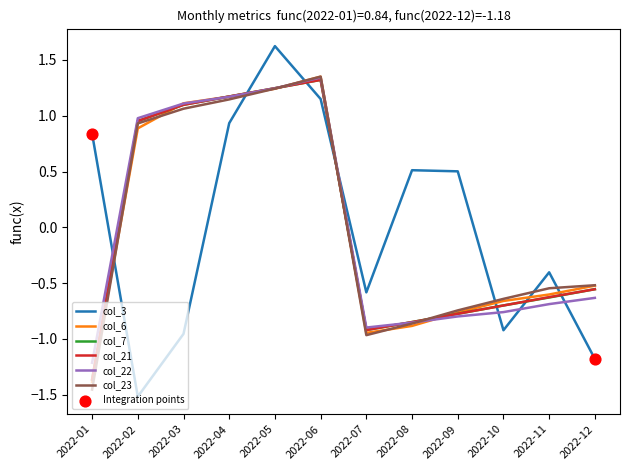

At how many categories does at least one series exceed 0?

8